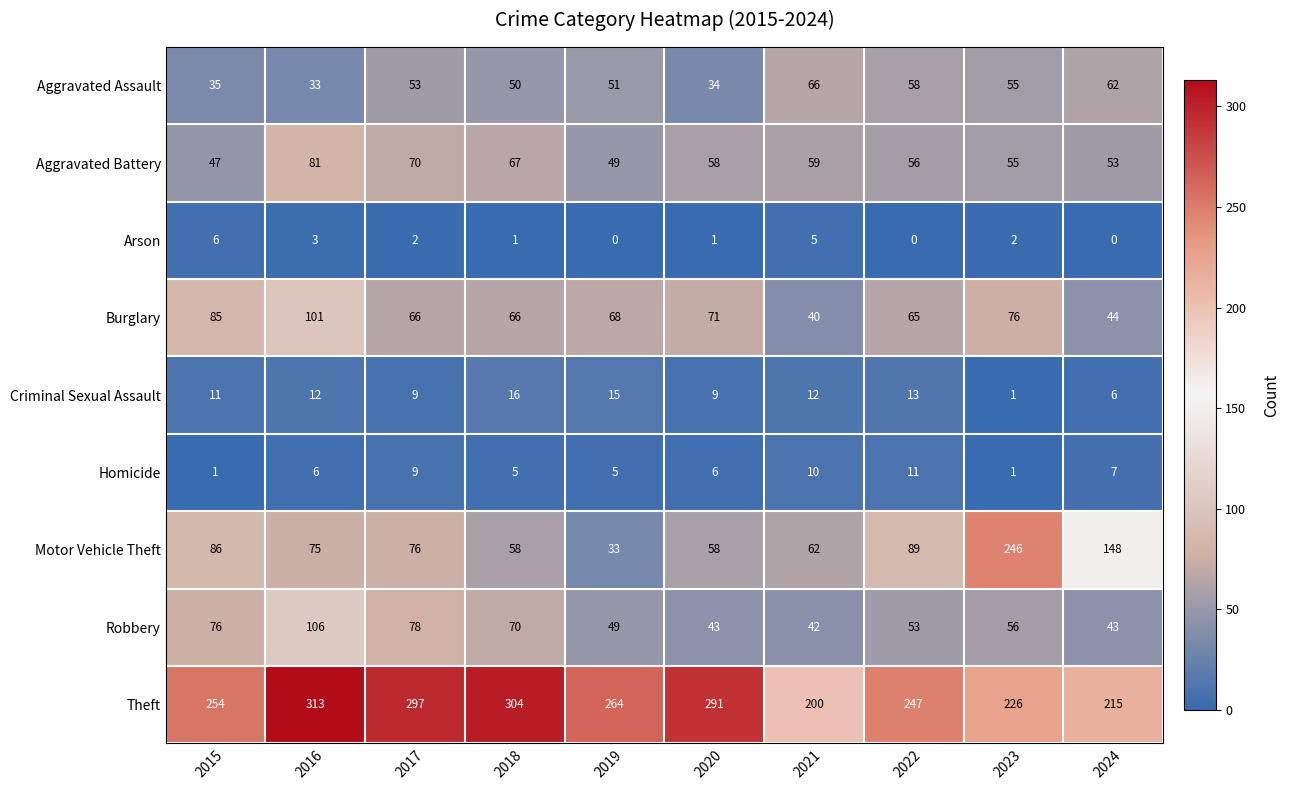

What is the difference between the highest and lowest values at 2016?

310